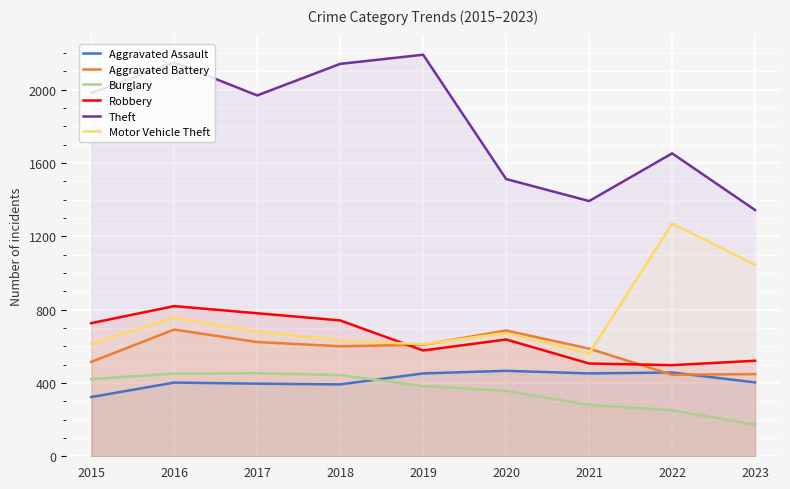

Where is Aggravated Battery nearest to the value 568?

2021